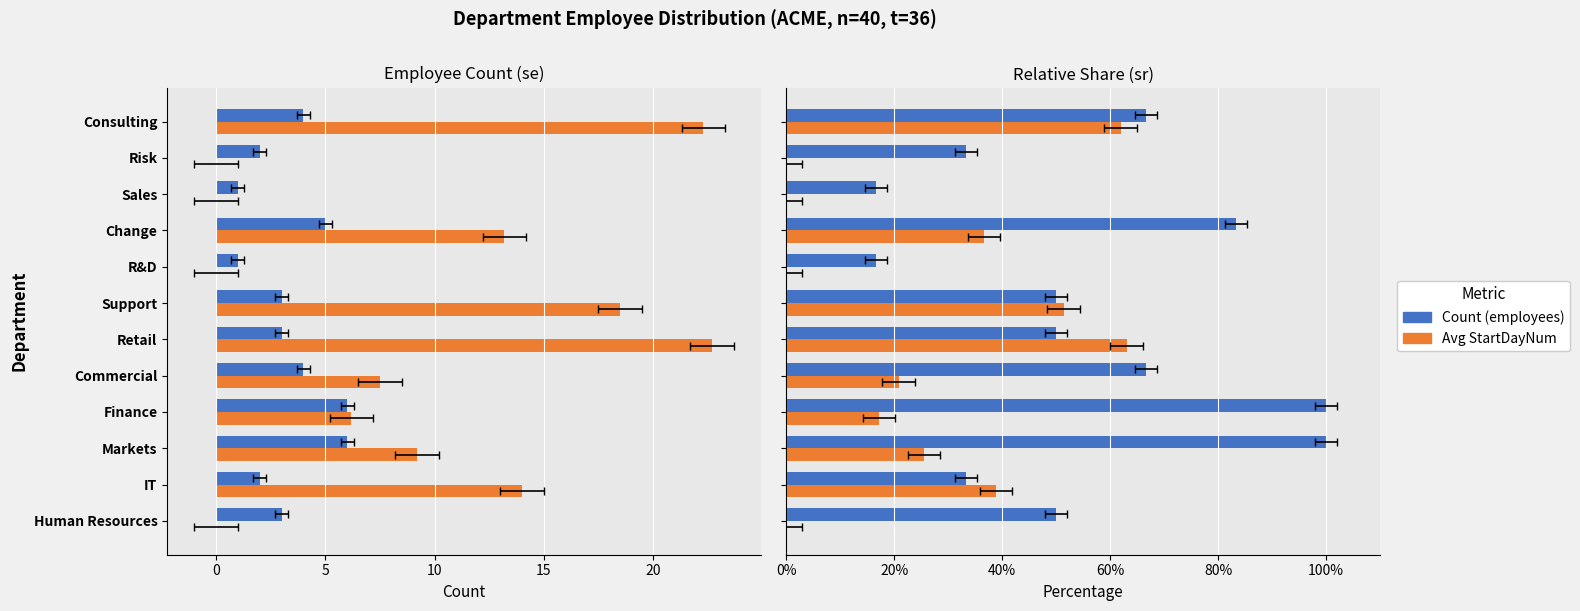

List the series in order of their overall mean, highest first.

Count (employees), Avg StartDayNum